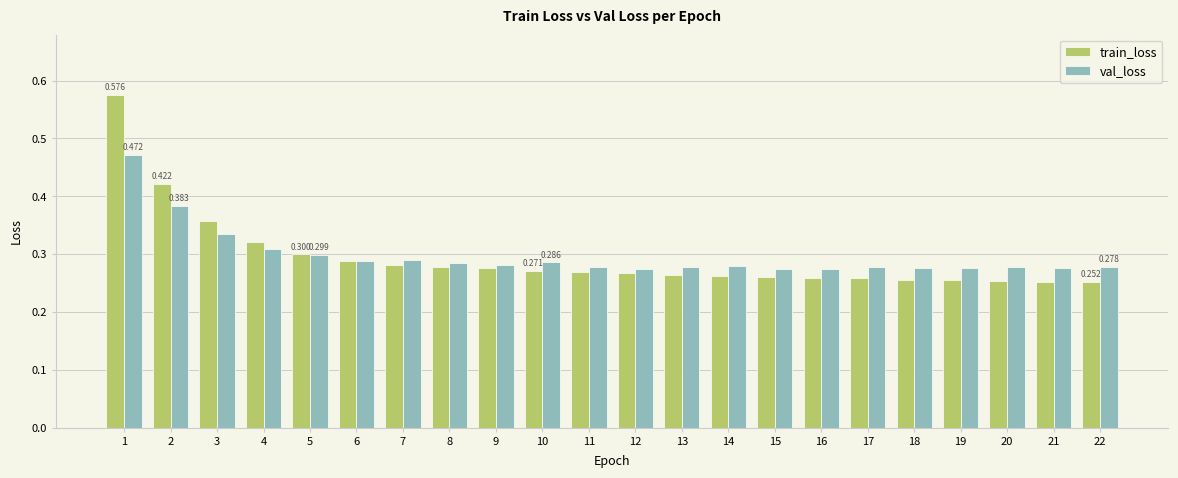

Which series has the largest range (max minus min)?

train_loss